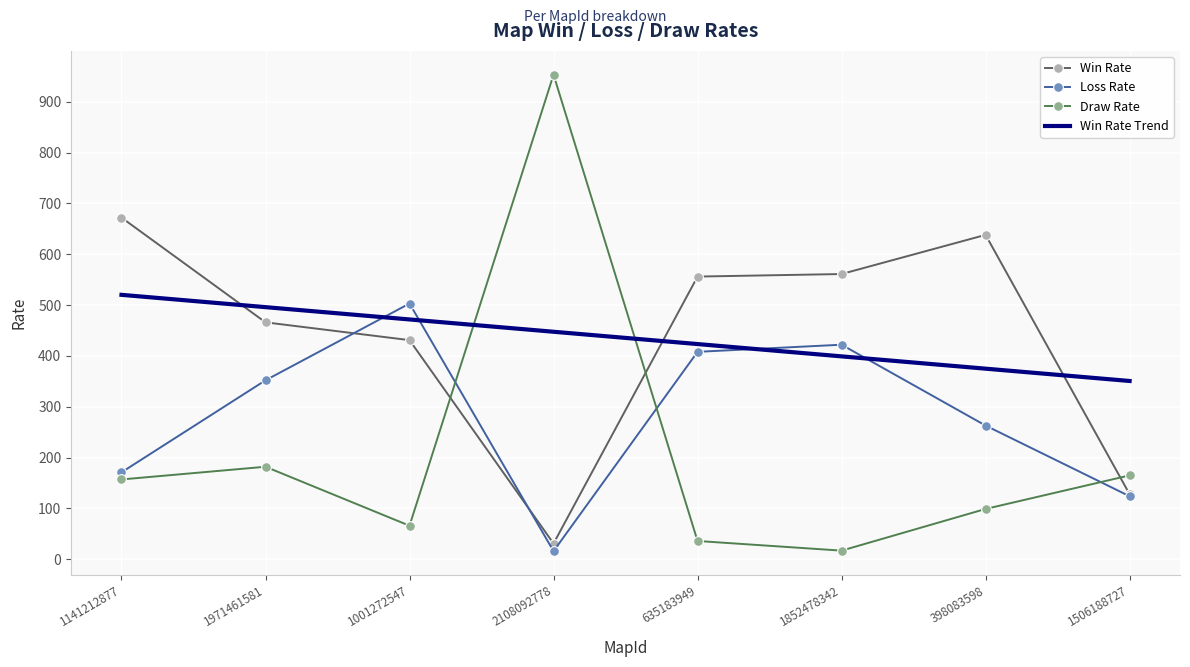

Rank the series by their maximum value, from highest to lowest.

Draw Rate, Win Rate, Win Rate Trend, Loss Rate